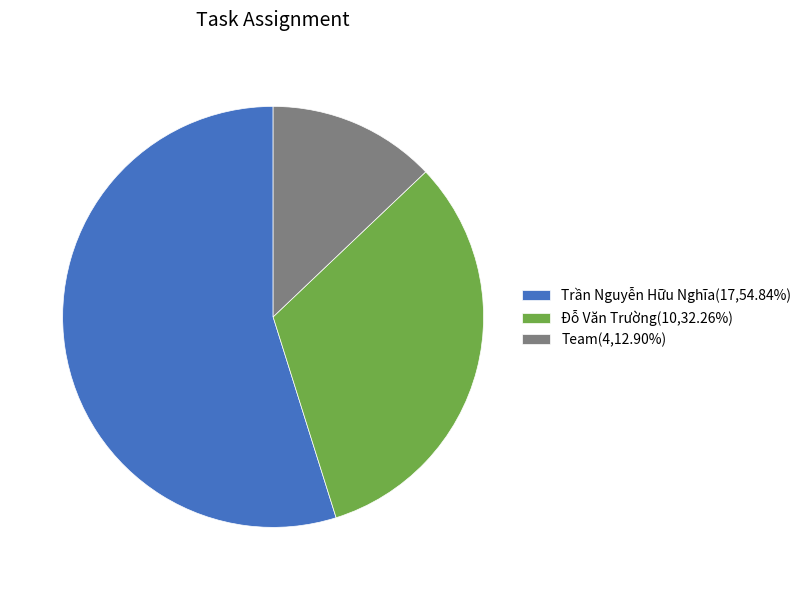

Is there a majority slice in this chart?

Yes